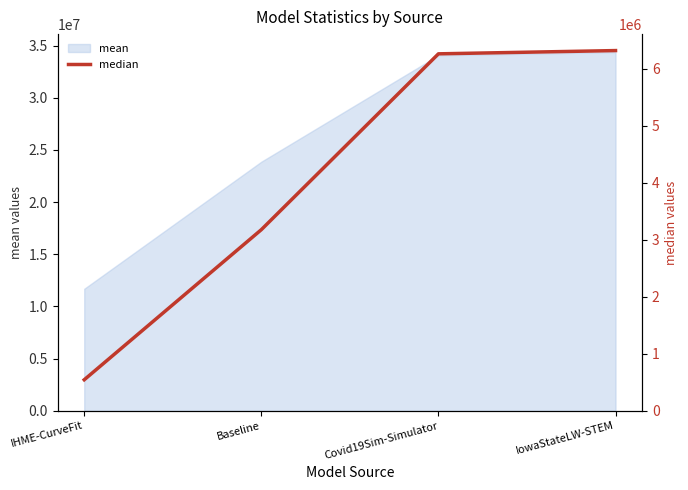

True or false: there are more than 2 points higher than both neighbors.

False